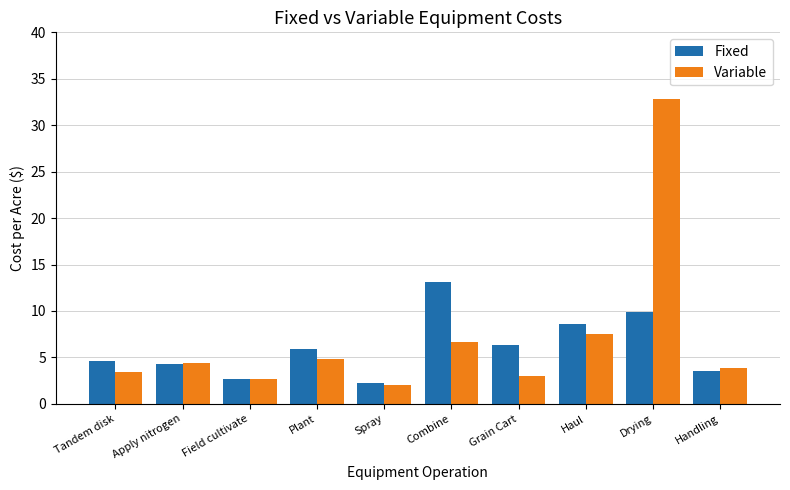

Reading right to left, extract all data points from this chart.

Fixed: 3.5	9.9	8.6	6.3	13.1	2.2	5.9	2.7	4.3	4.6
Variable: 3.8	32.8	7.5	3.0	6.7	2.0	4.8	2.7	4.4	3.4